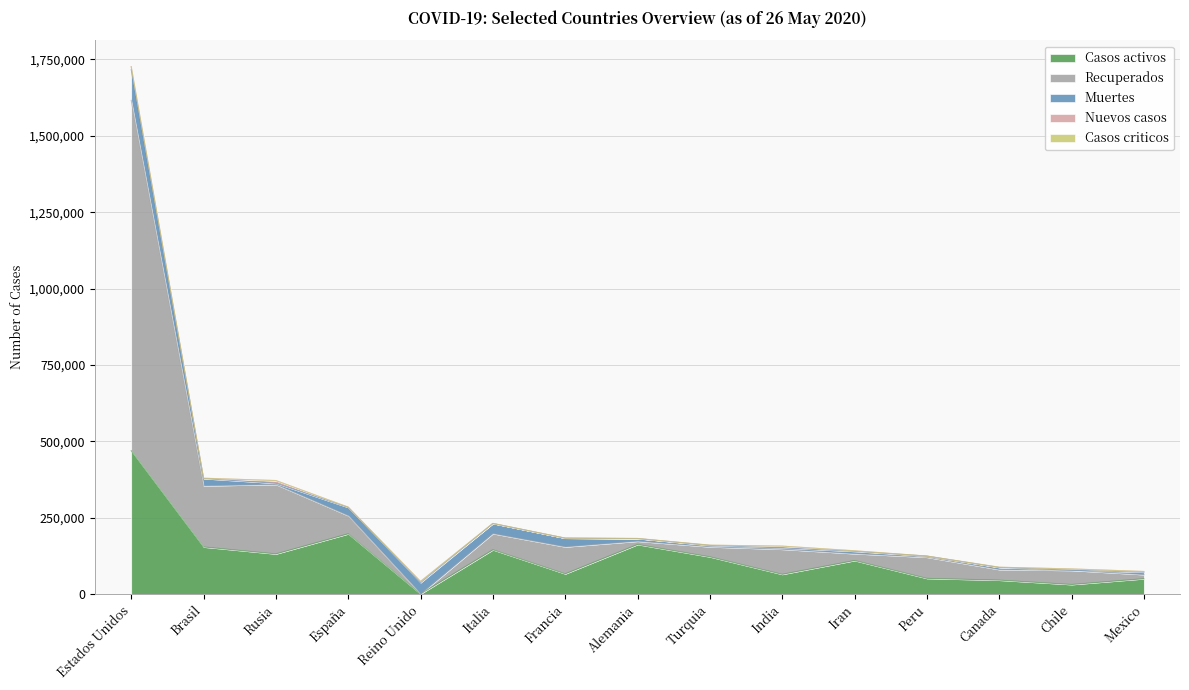

At which label does Nuevos casos first exceed 1111?

Estados Unidos